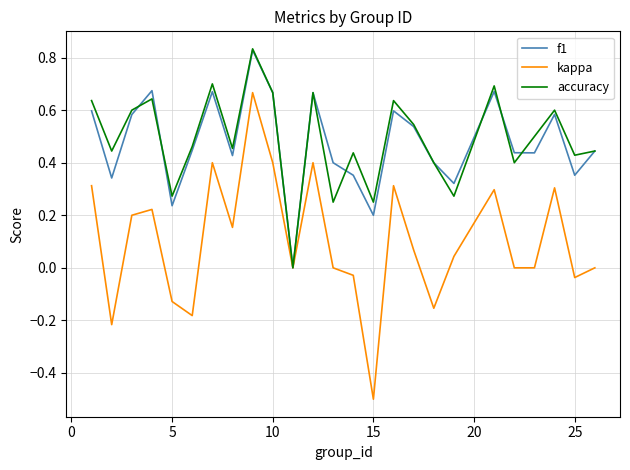

Which series has the largest range (max minus min)?

kappa